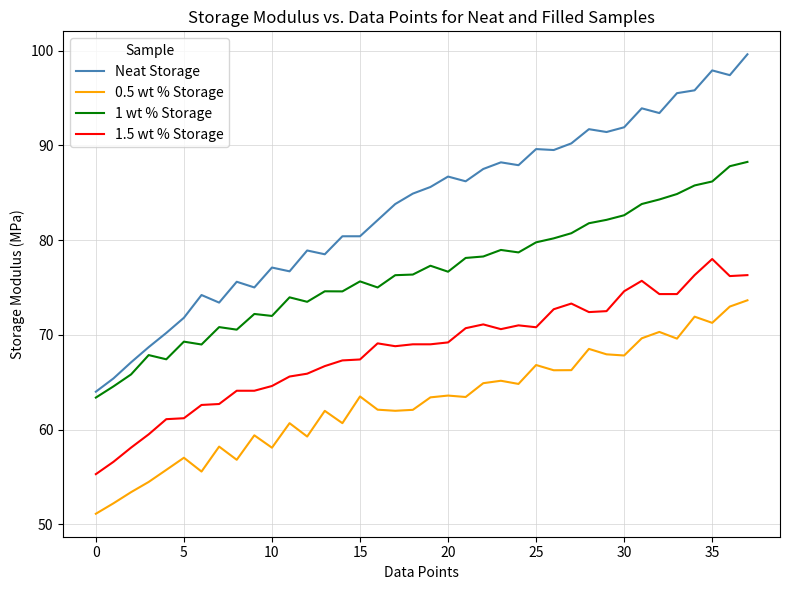

Rank the series by their average value, from lowest to highest.

0.5 wt % Storage, 1.5 wt % Storage, 1 wt % Storage, Neat Storage